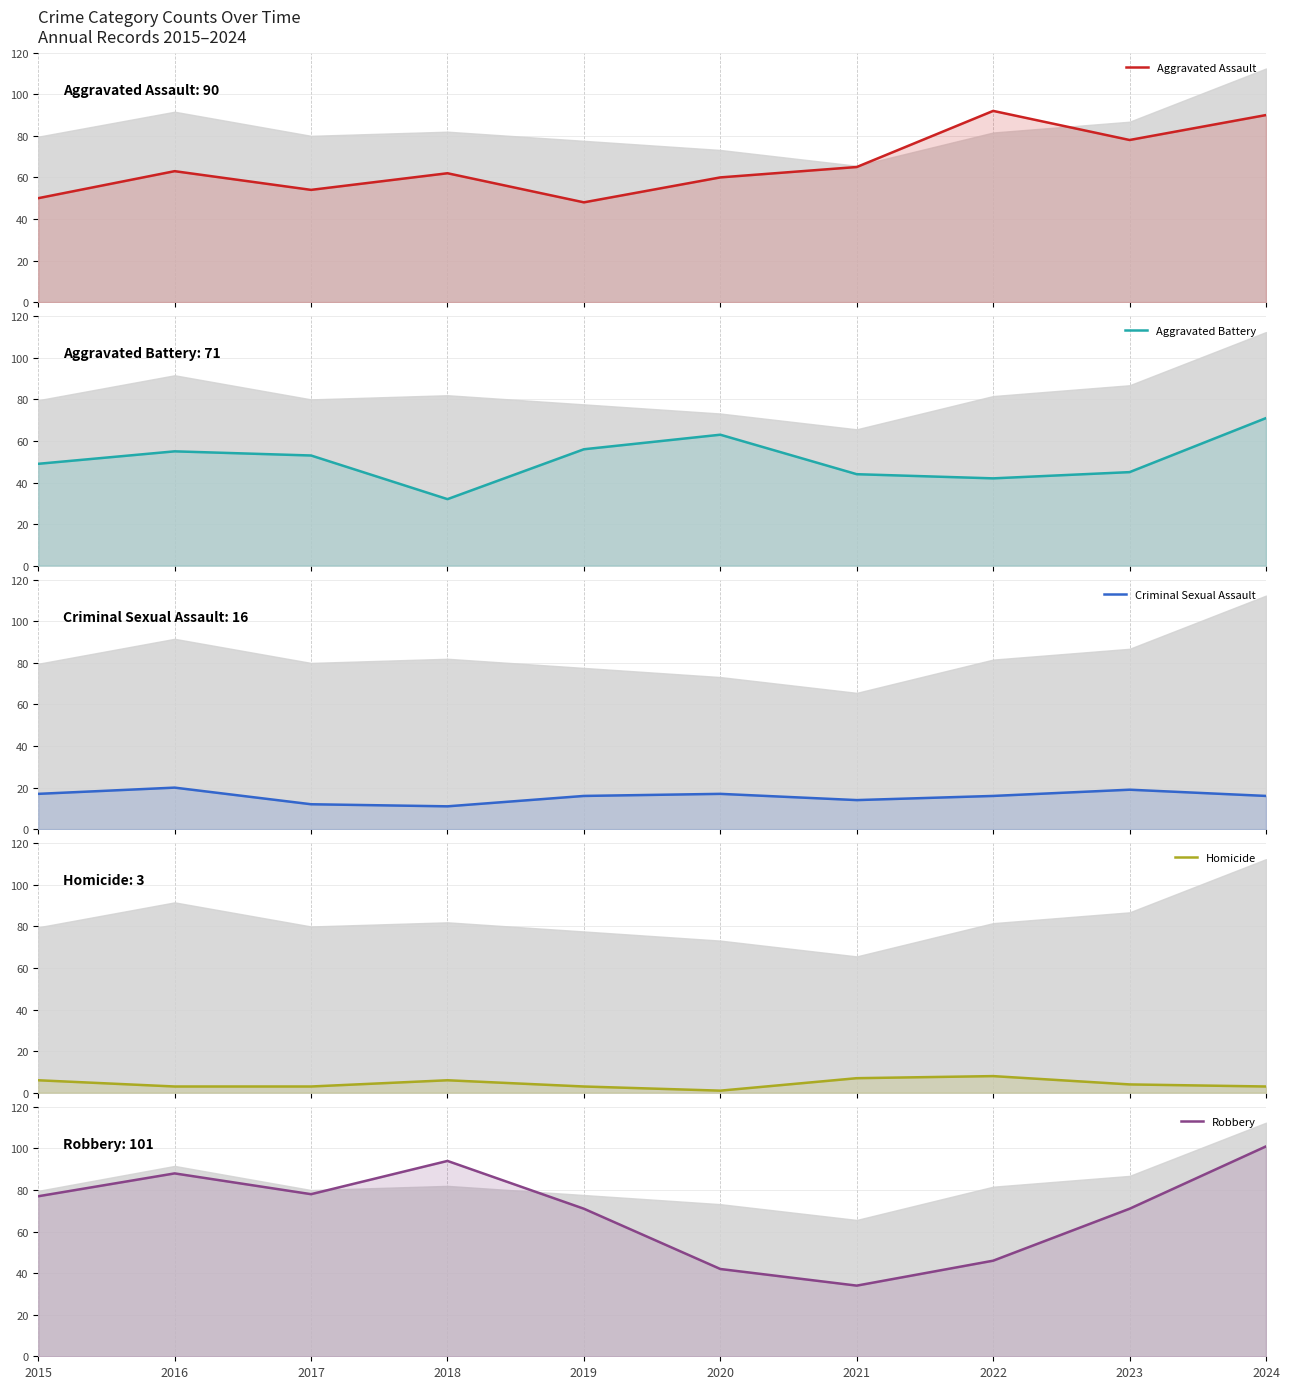

Where is Aggravated Battery nearest to the value 51?

2015